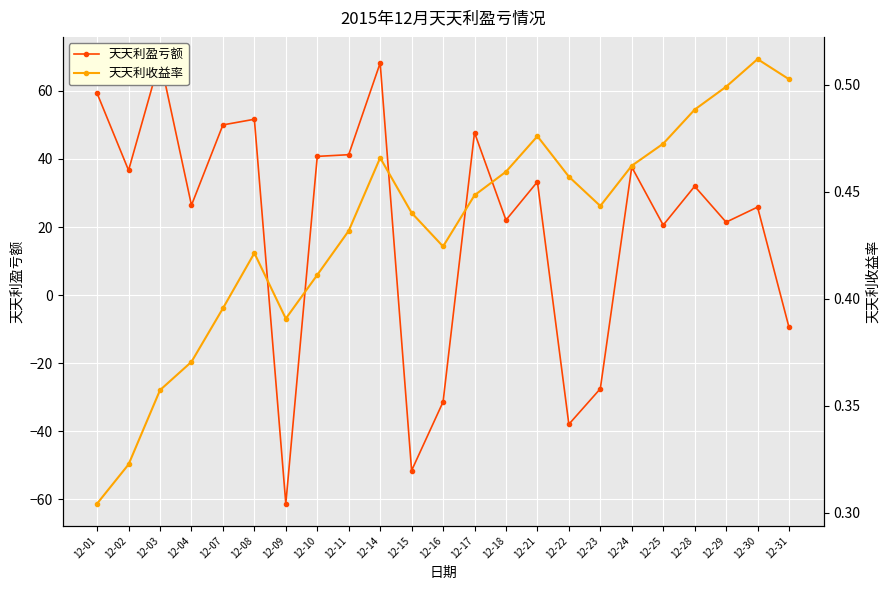

What is the sum of the 天天利收益率 values at 12-17 and 12-09?

0.8